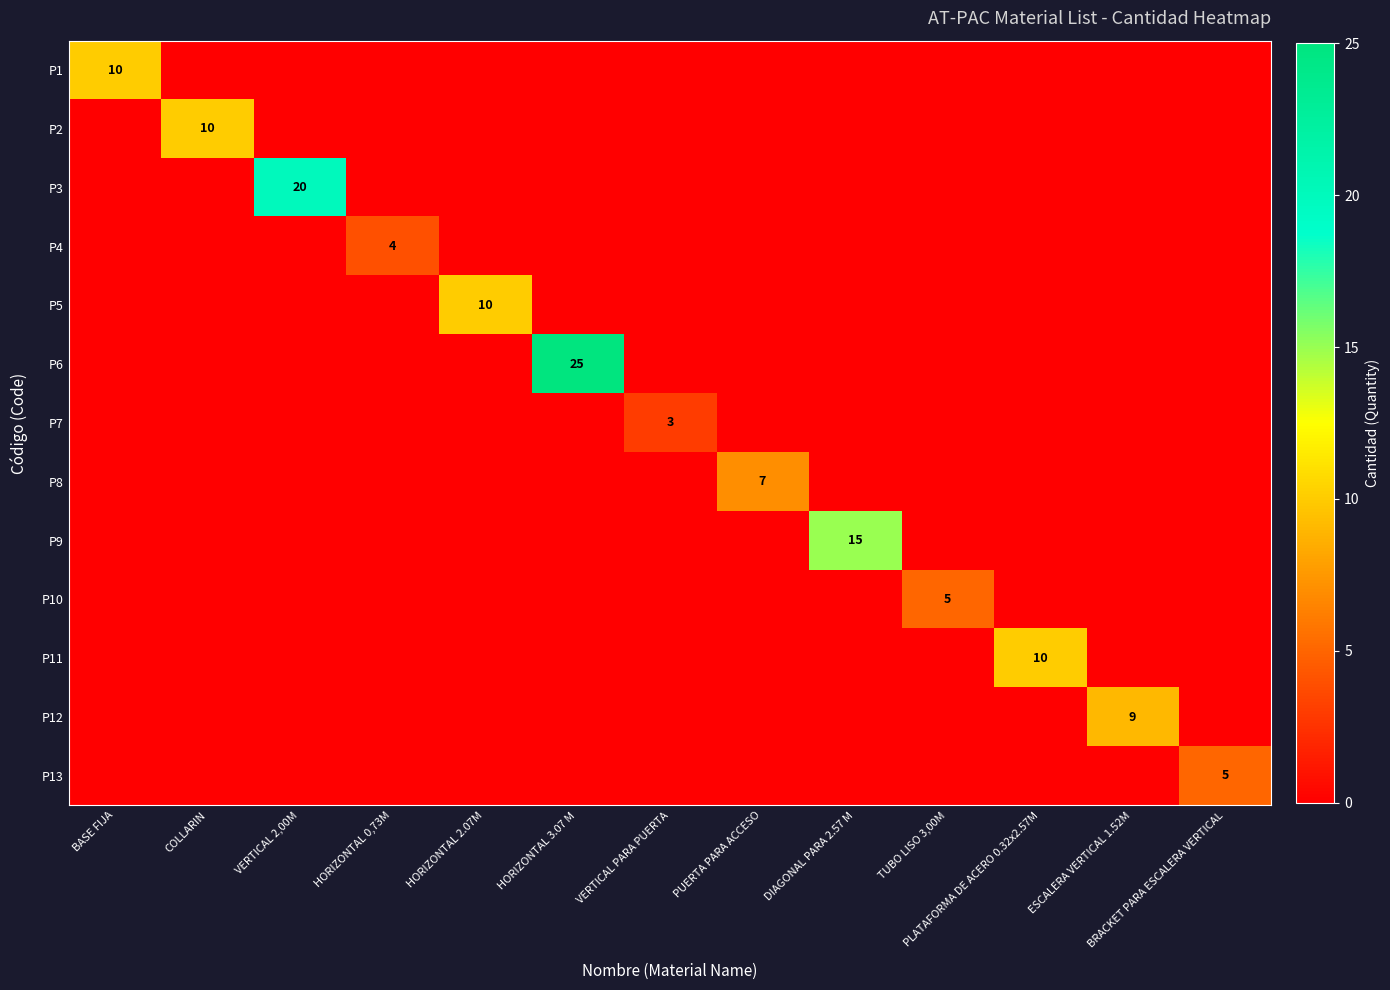

The value of P8 at PUERTA PARA ACCESO is 12. True or false?

False